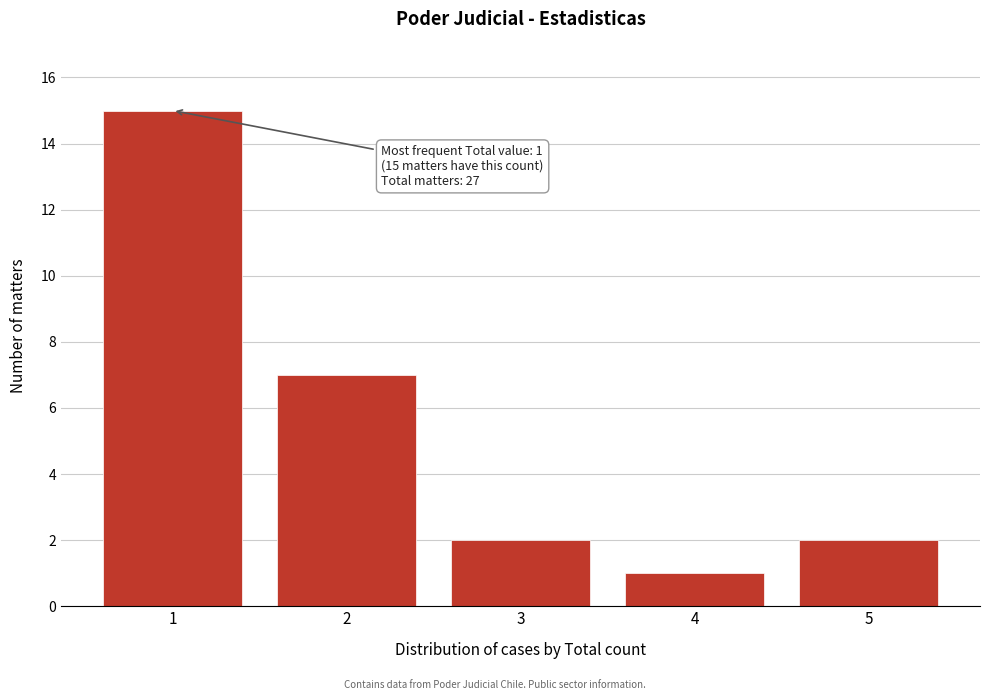

Reading left to right, what are all the values shown in this chart?

1=15	2=7	3=2	4=1	5=2